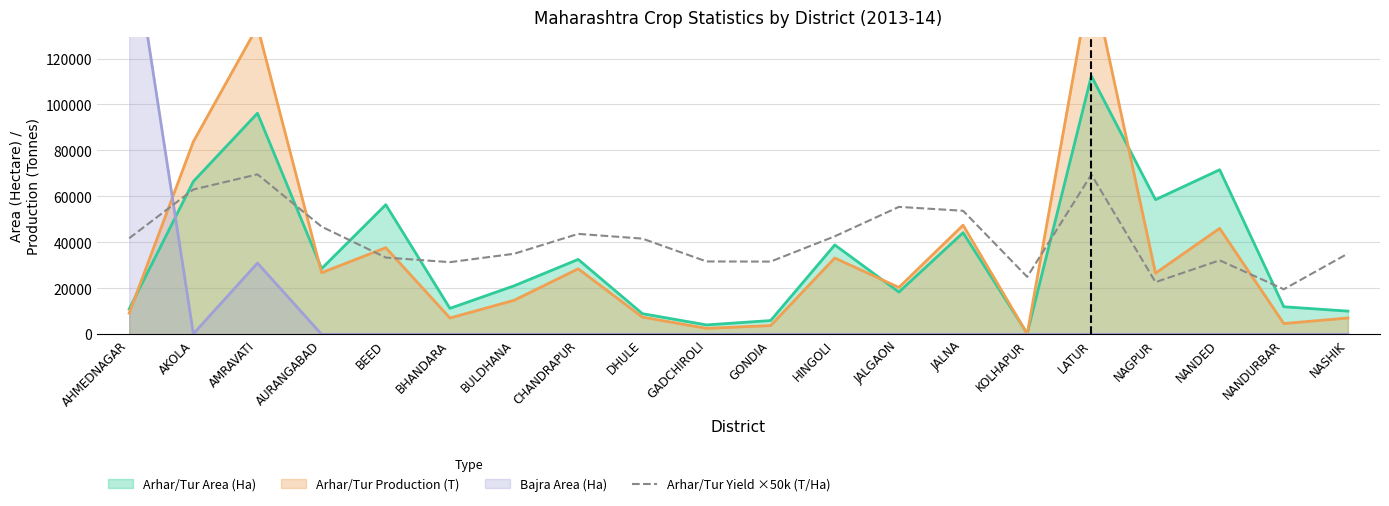

The Arhar/Tur Area (Ha) series shows 17698 at JALNA. True or false?

False